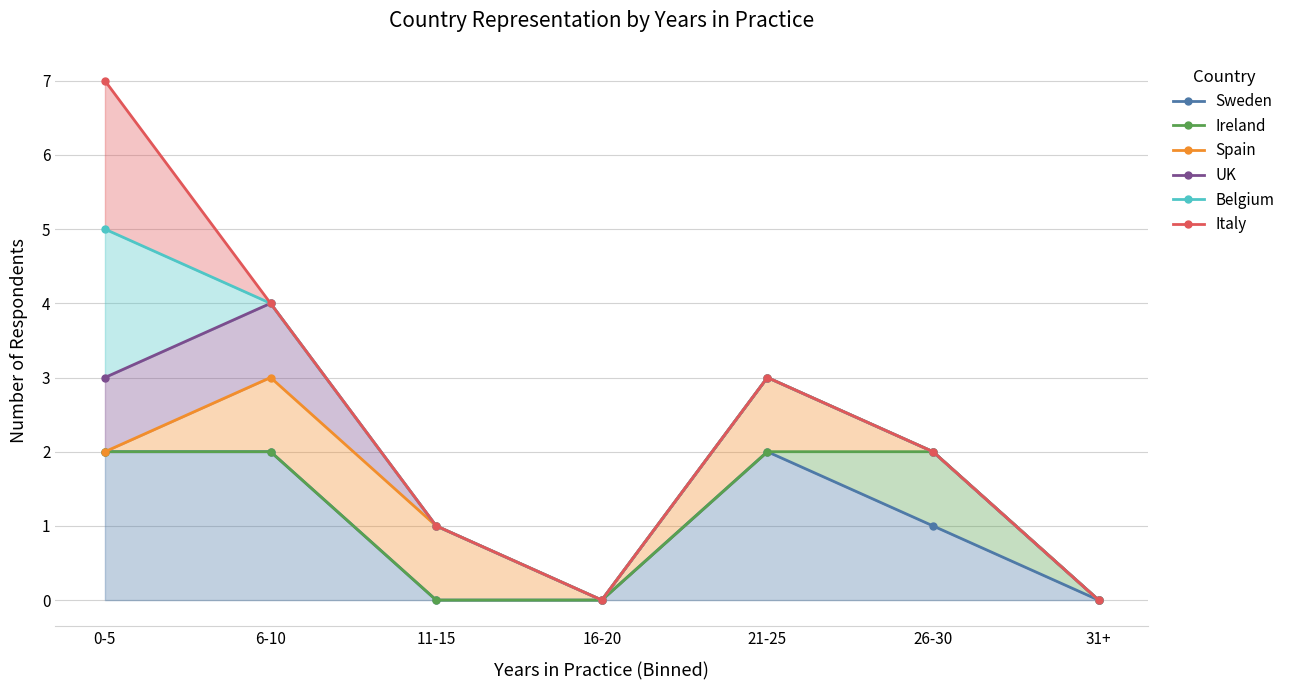

The value of UK at 6-10 is 4. True or false?

True